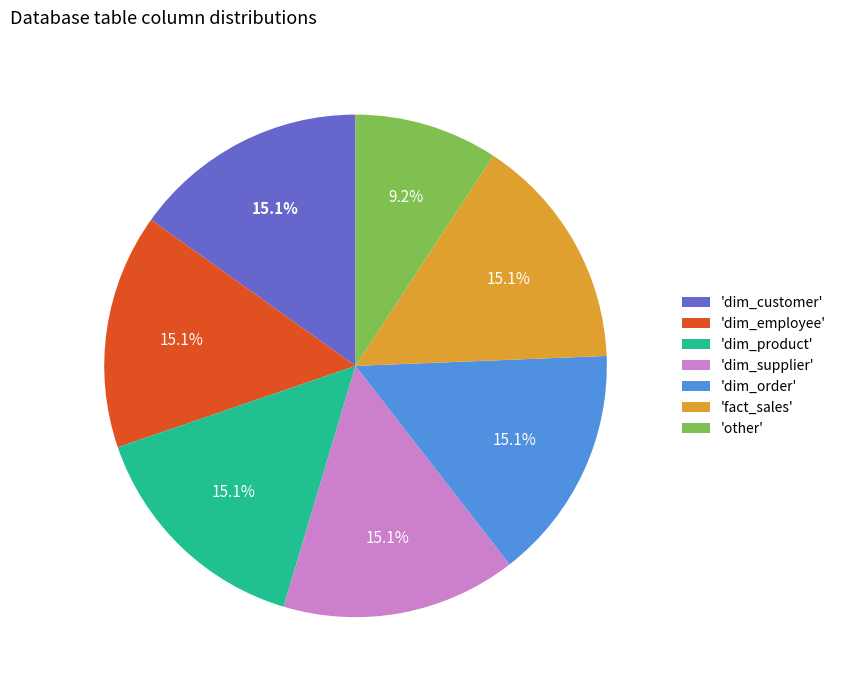

Do 'dim_product' and 'fact_sales' together represent more than half of the pie?

No